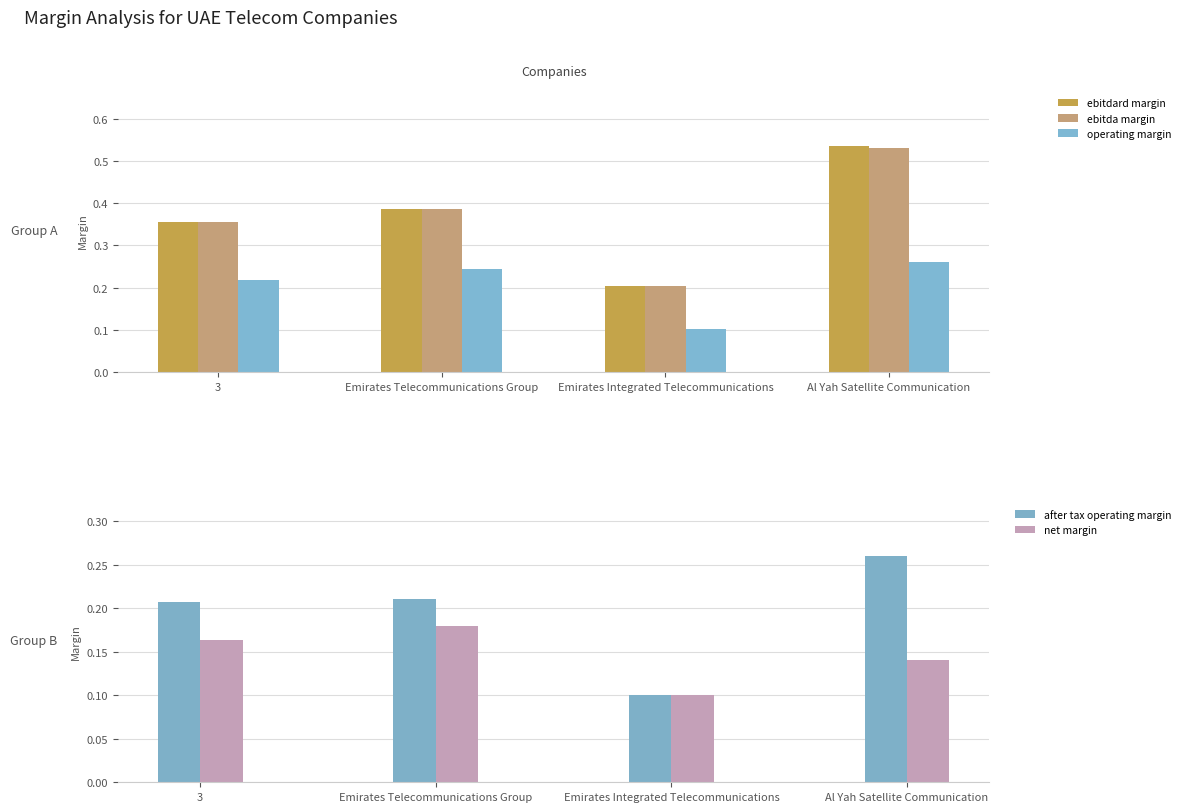

The after tax operating margin series shows 0.1 at Al Yah Satellite Communication. True or false?

False